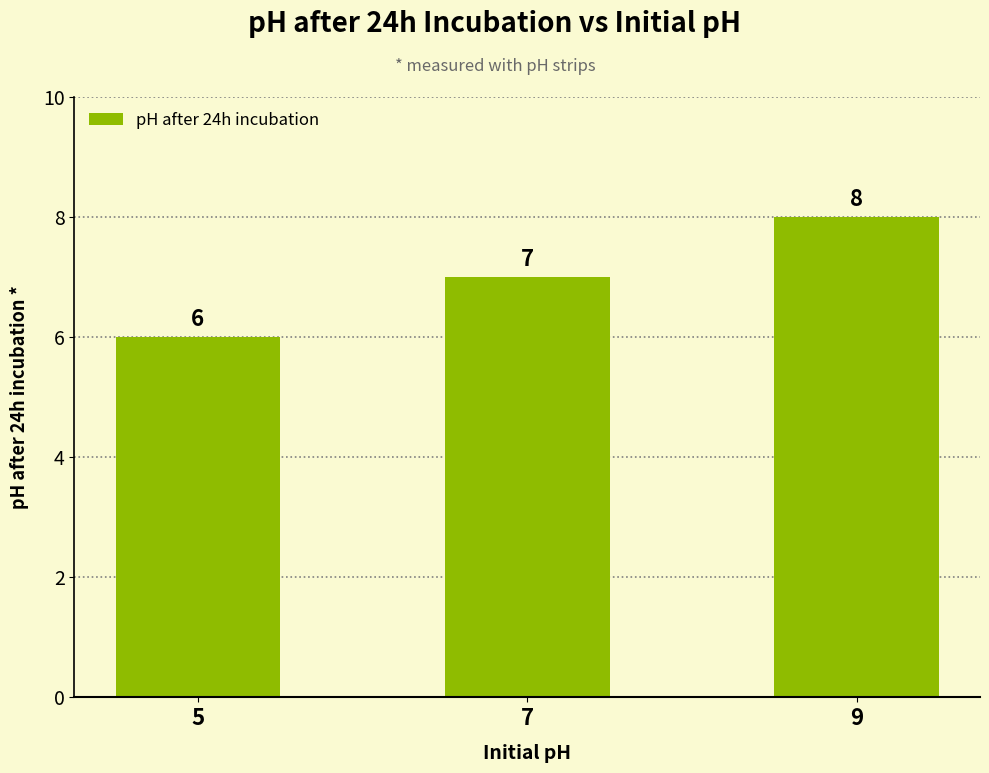

How many series are shown in this chart?

1